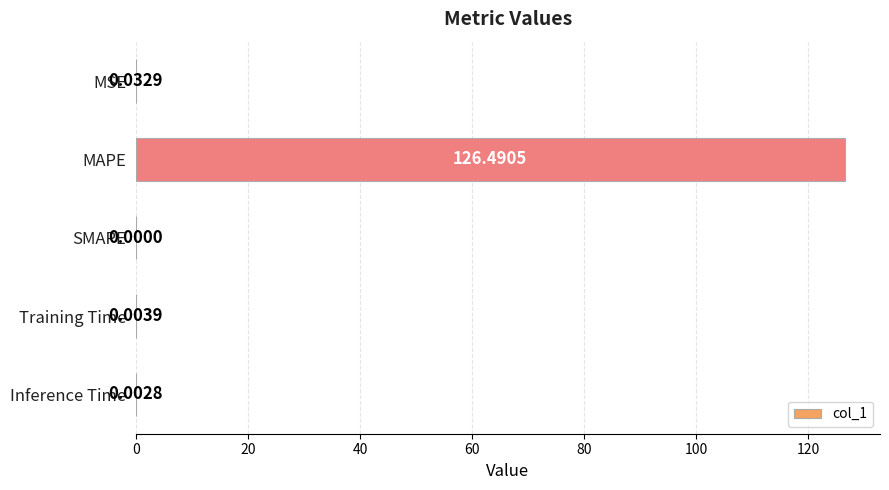

Count the number of data series in this chart.

1